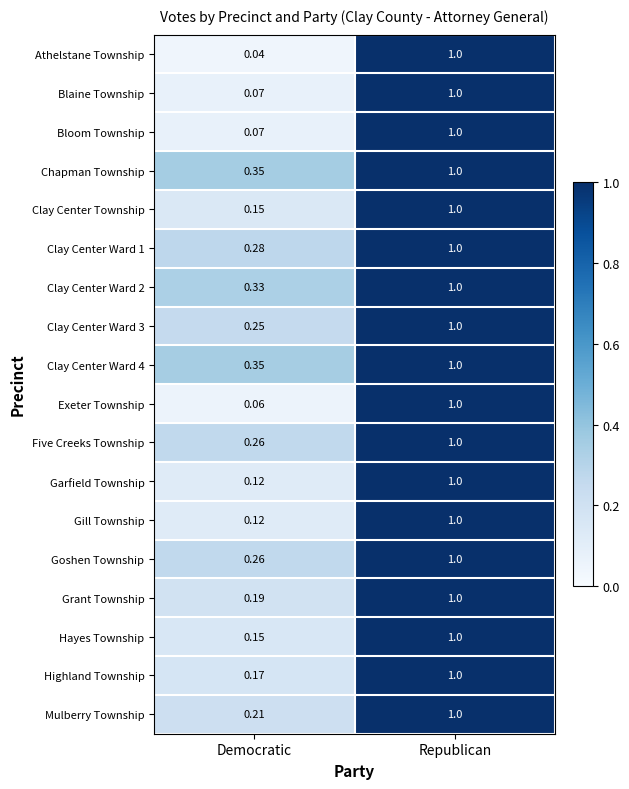

At which label does Gill Township reach its peak?

Republican